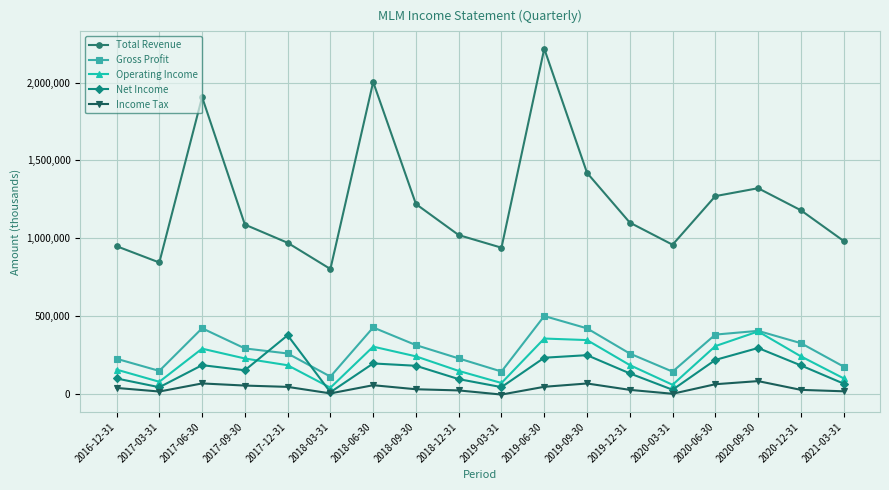

How many lines are shown in the chart?

5